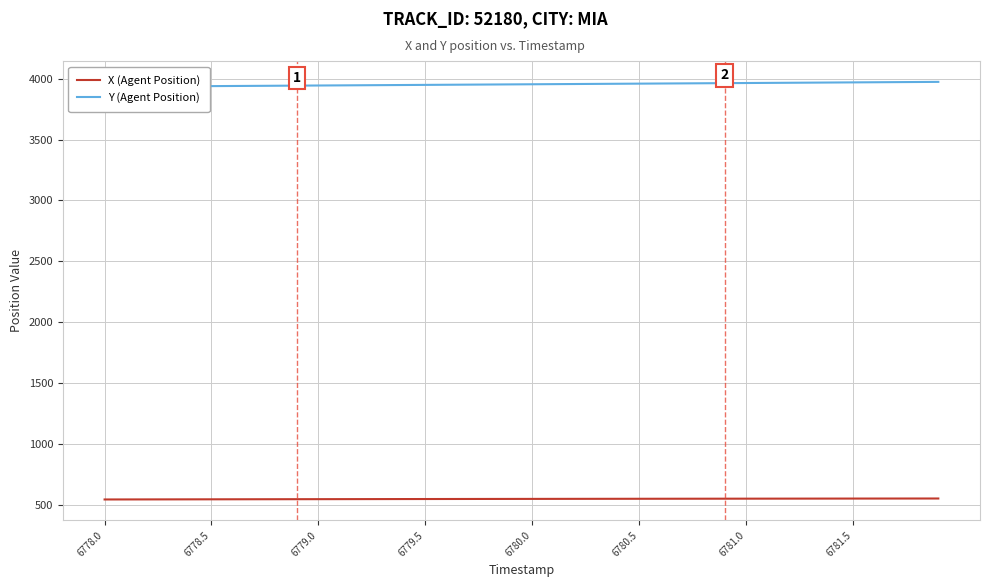

What is the minimum value shown in the chart?

543.7